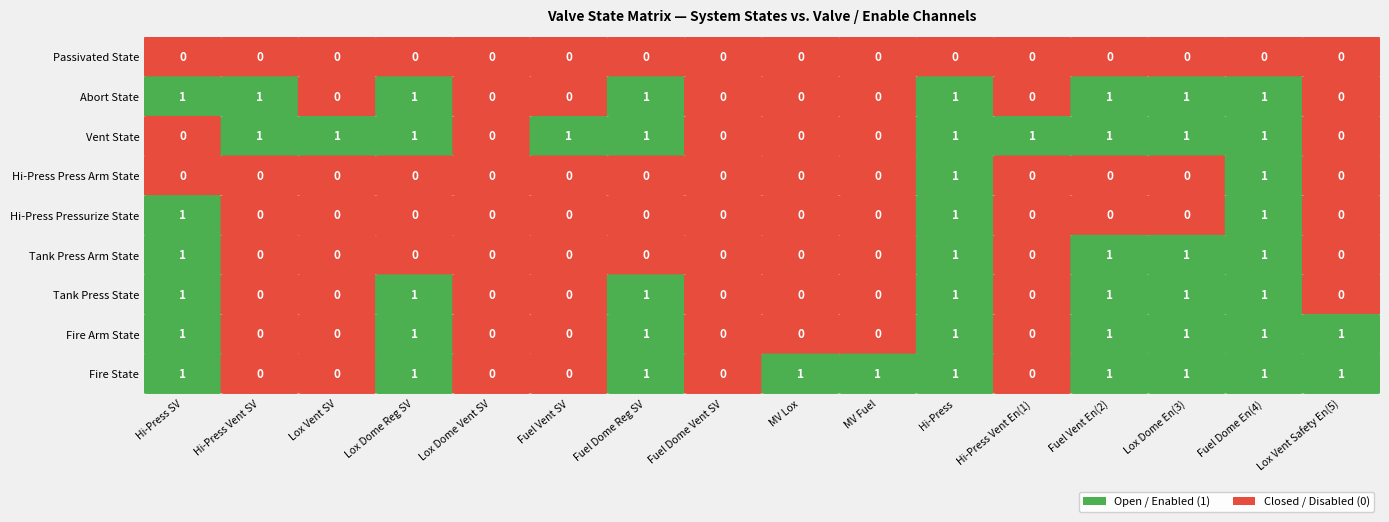

How many values in the Tank Press State series exceed 0?

7